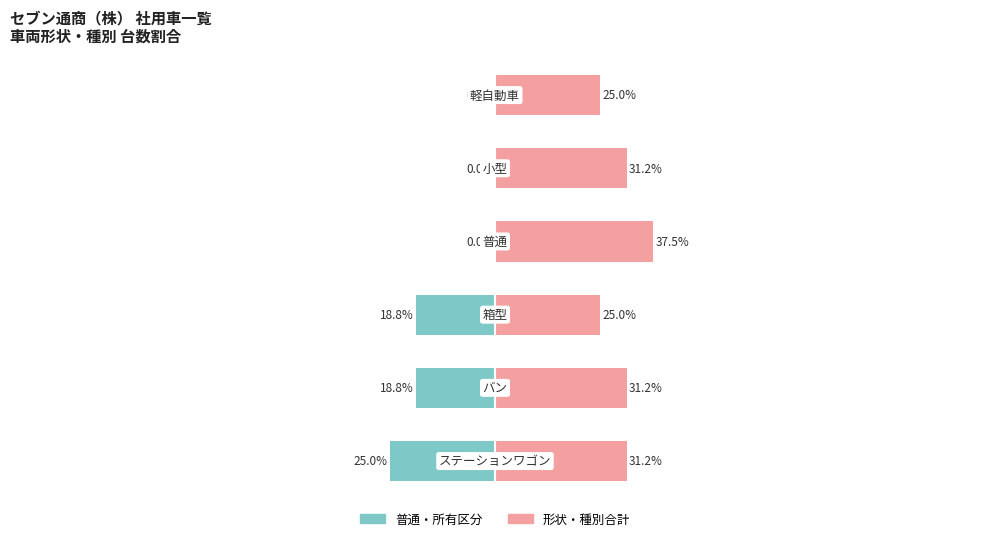

What is the sum of all 普通・所有 (台数割合%) values?

-62.6